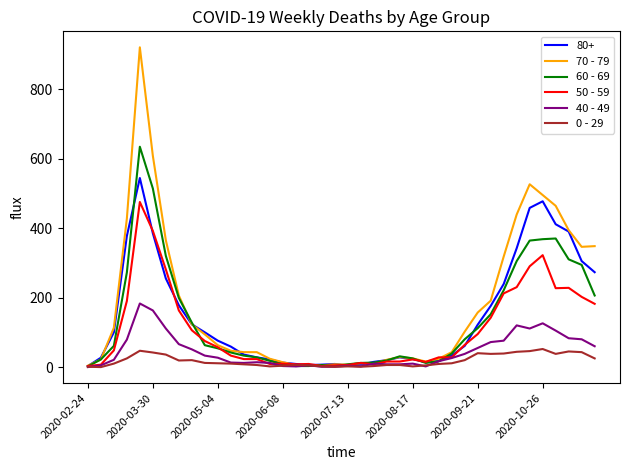

Which series has the largest total across all categories?

70 - 79